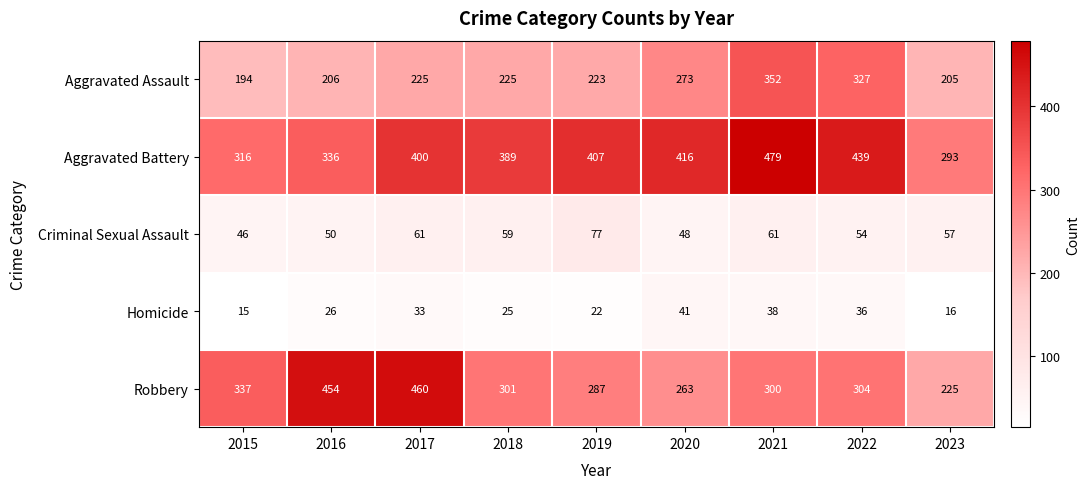

How many series are shown in this chart?

5